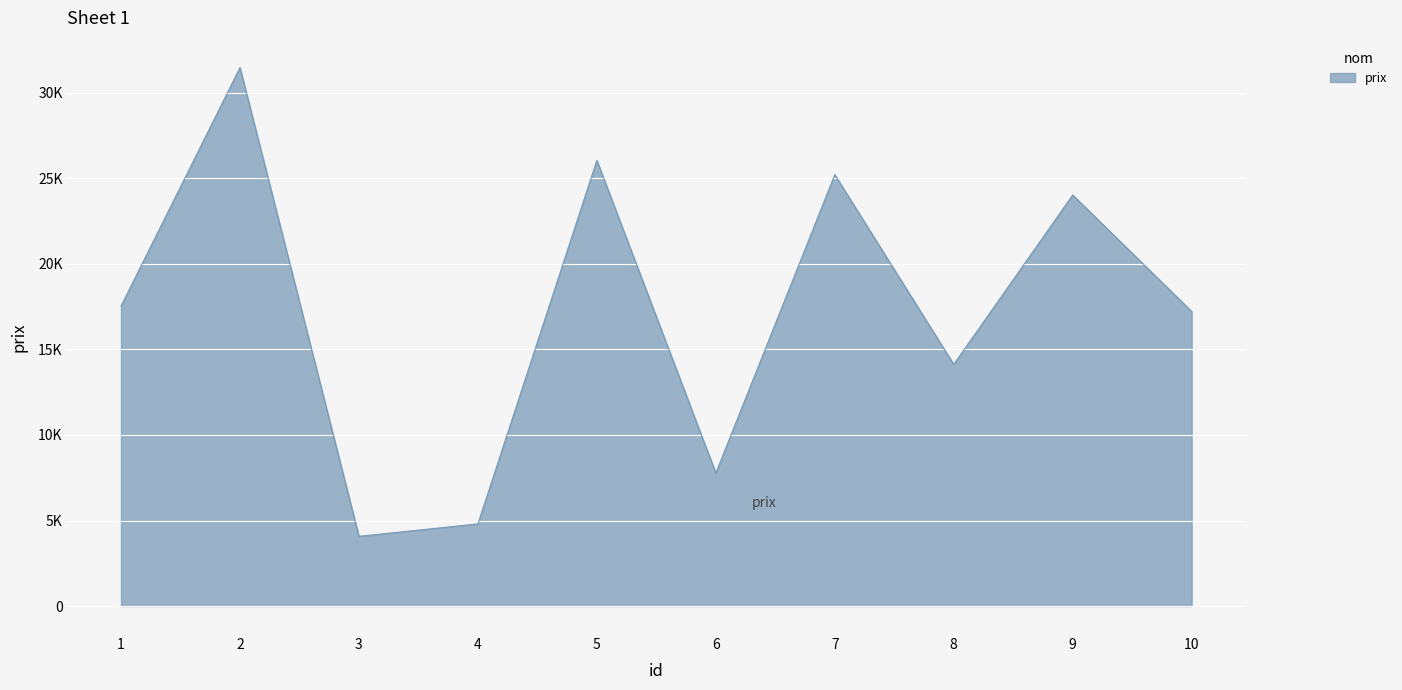

What is the maximum value shown in the chart?

31458.0